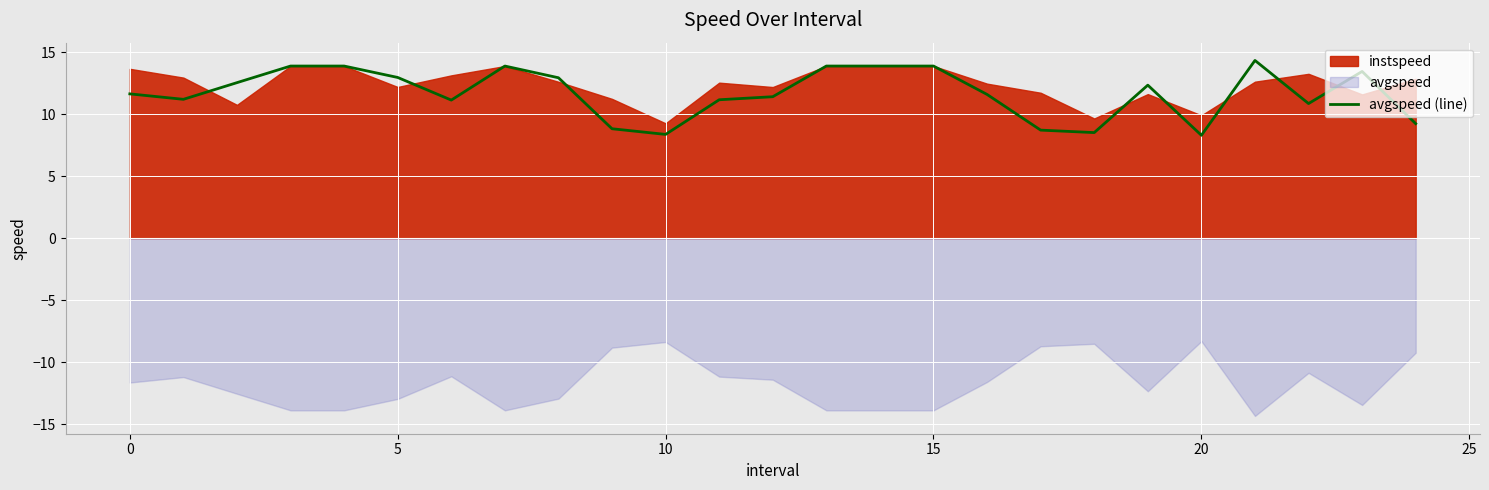

Where is the data nearest to the value 11?

22